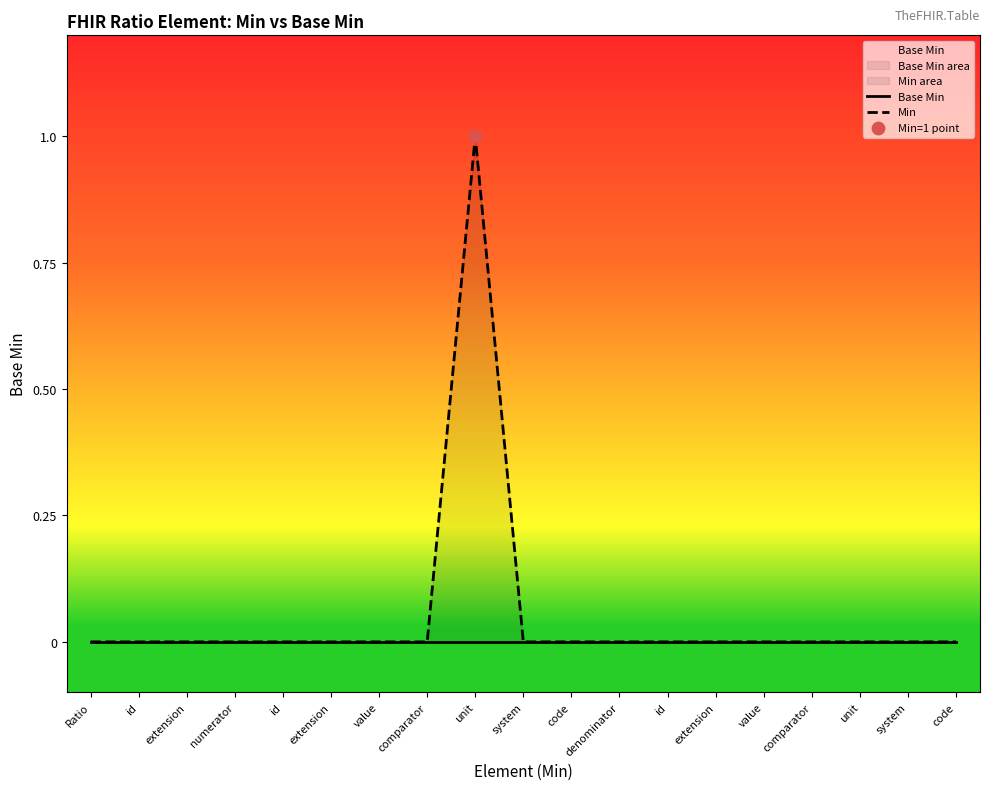

At how many categories does at least one series exceed 0?

1